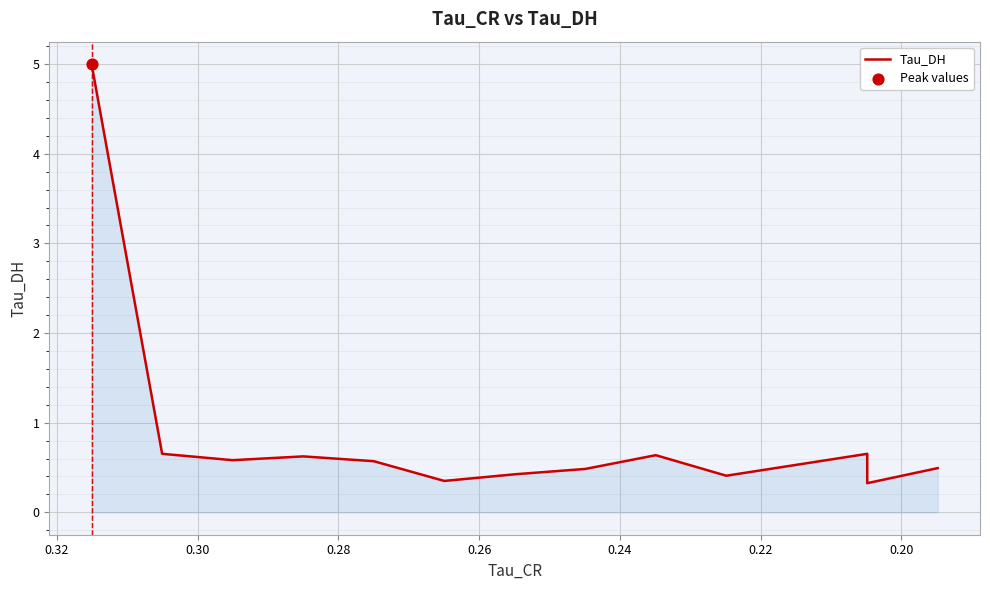

Between 0.26 and 0.22, which is larger?

0.22